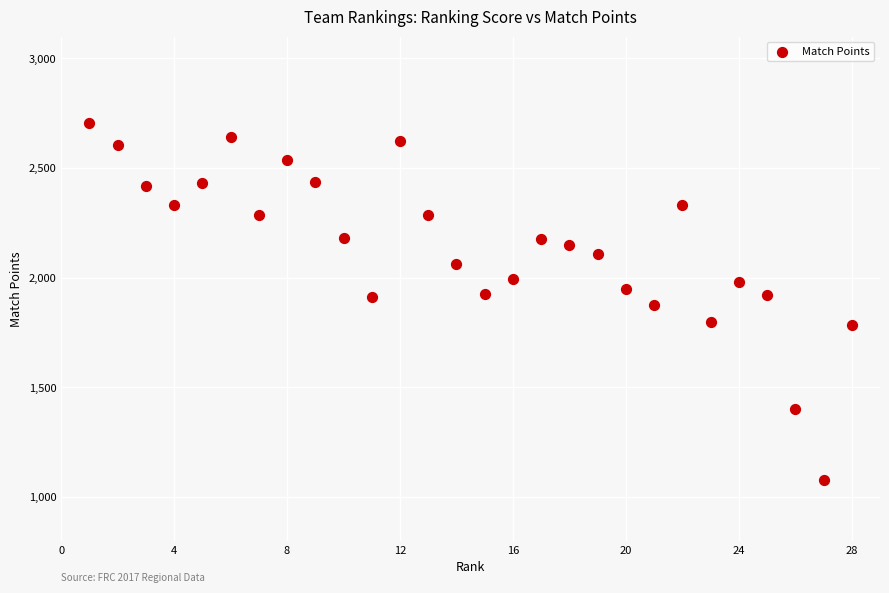

What is the range of Y values (max minus min)?

1631